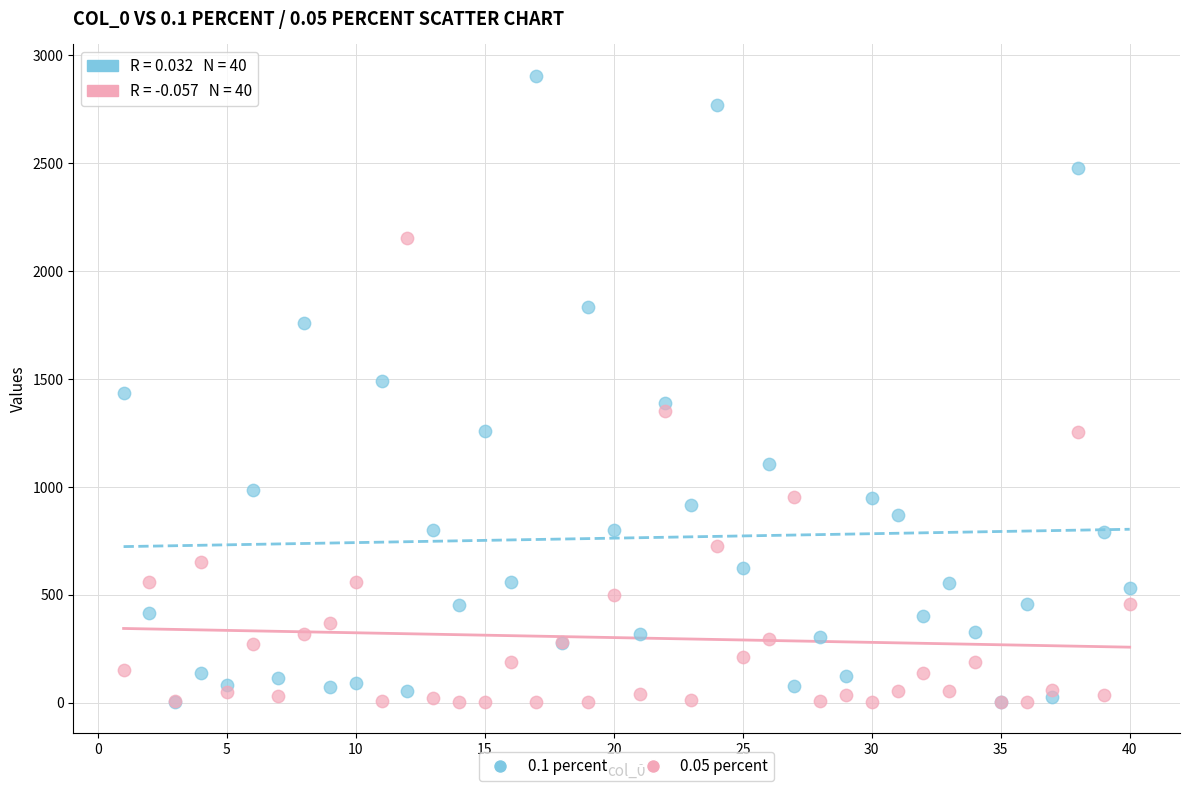

What are all the series names shown in the legend?

0.1 percent, 0.05 percent